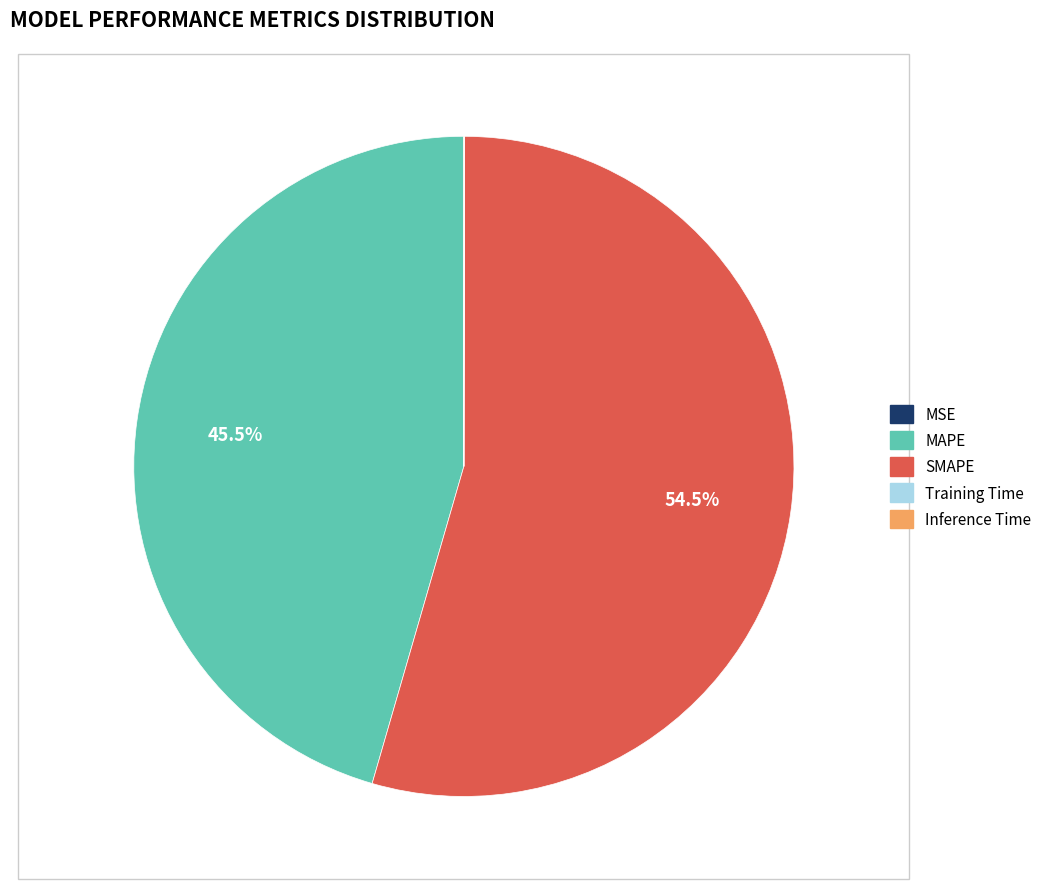

Combined, what portion of the pie is MAPE and SMAPE?

100.0%